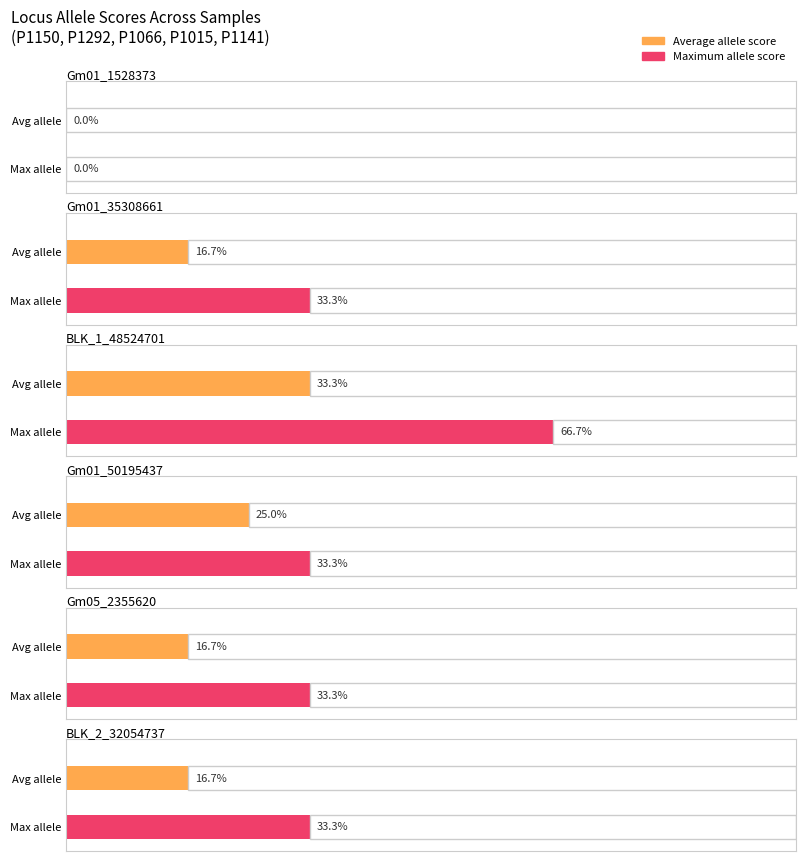

At which label is Average utilization closest to 13?

Gm01_35308661